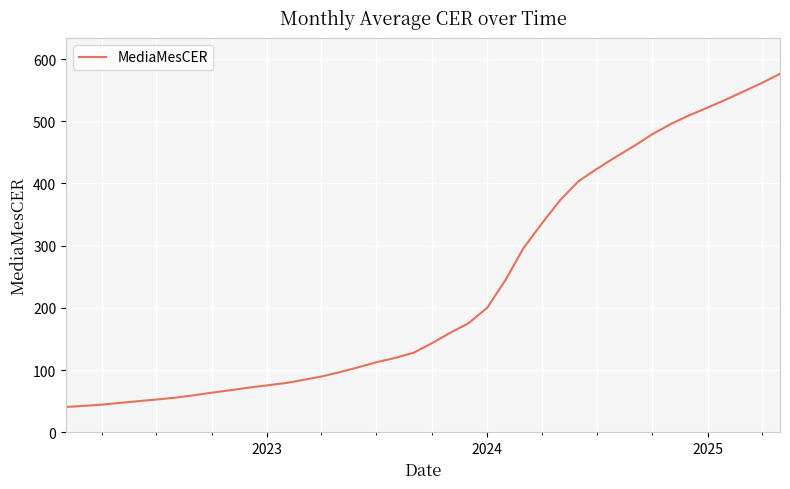

What is the minimum value shown in the chart?

40.6